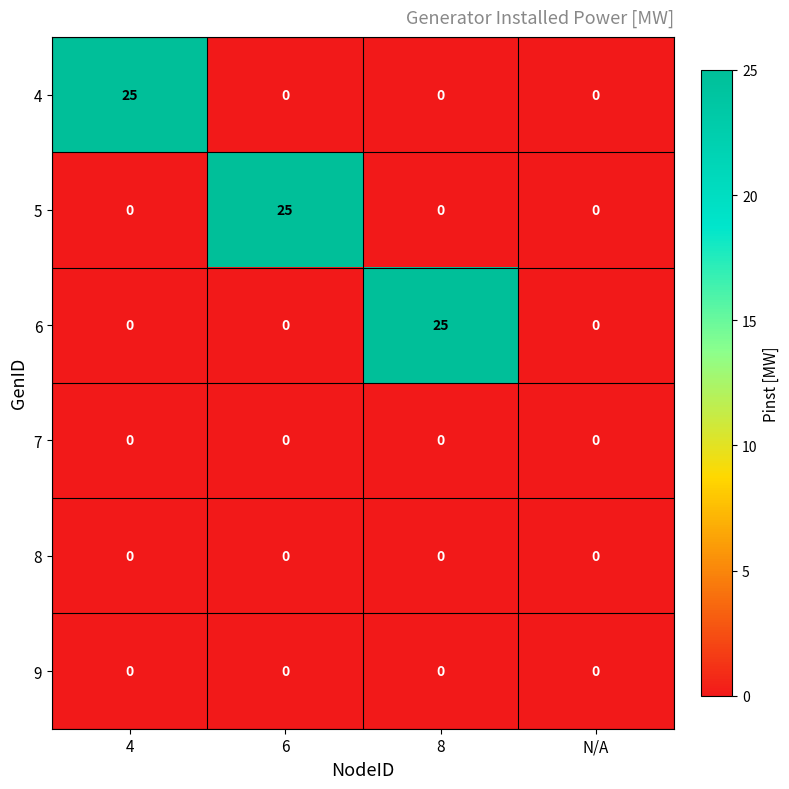

What is the total value across all series at 6?

25